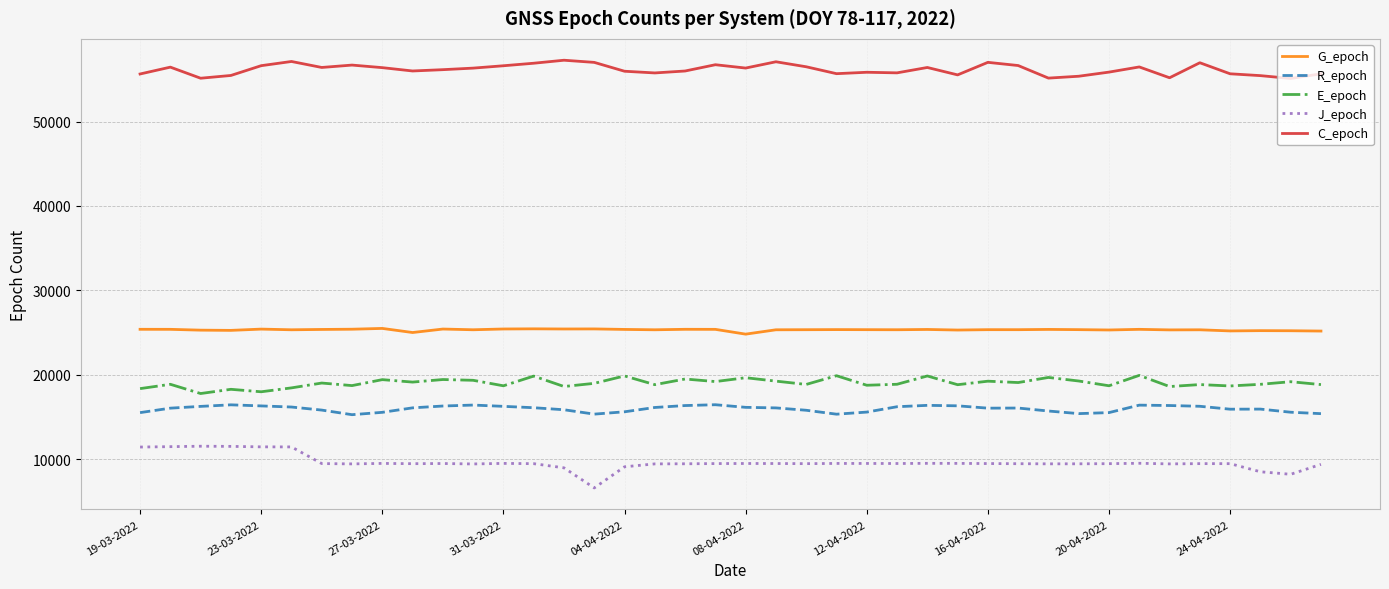

List the series in order of their peak value, lowest first.

J_epoch, R_epoch, E_epoch, G_epoch, C_epoch